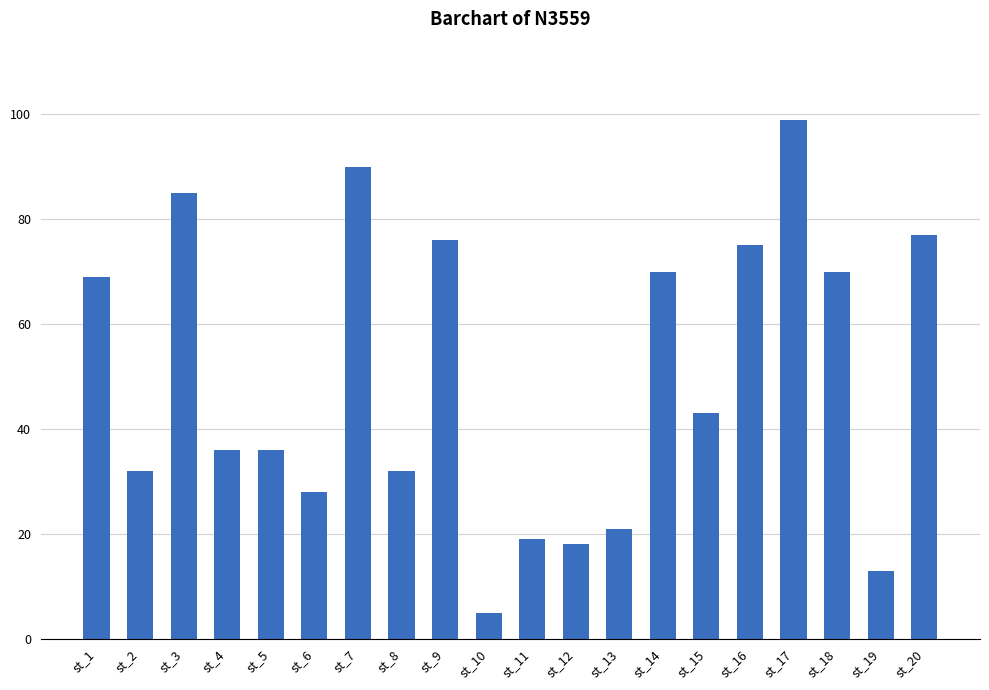

What is the value of the 8th bar from the left?

32